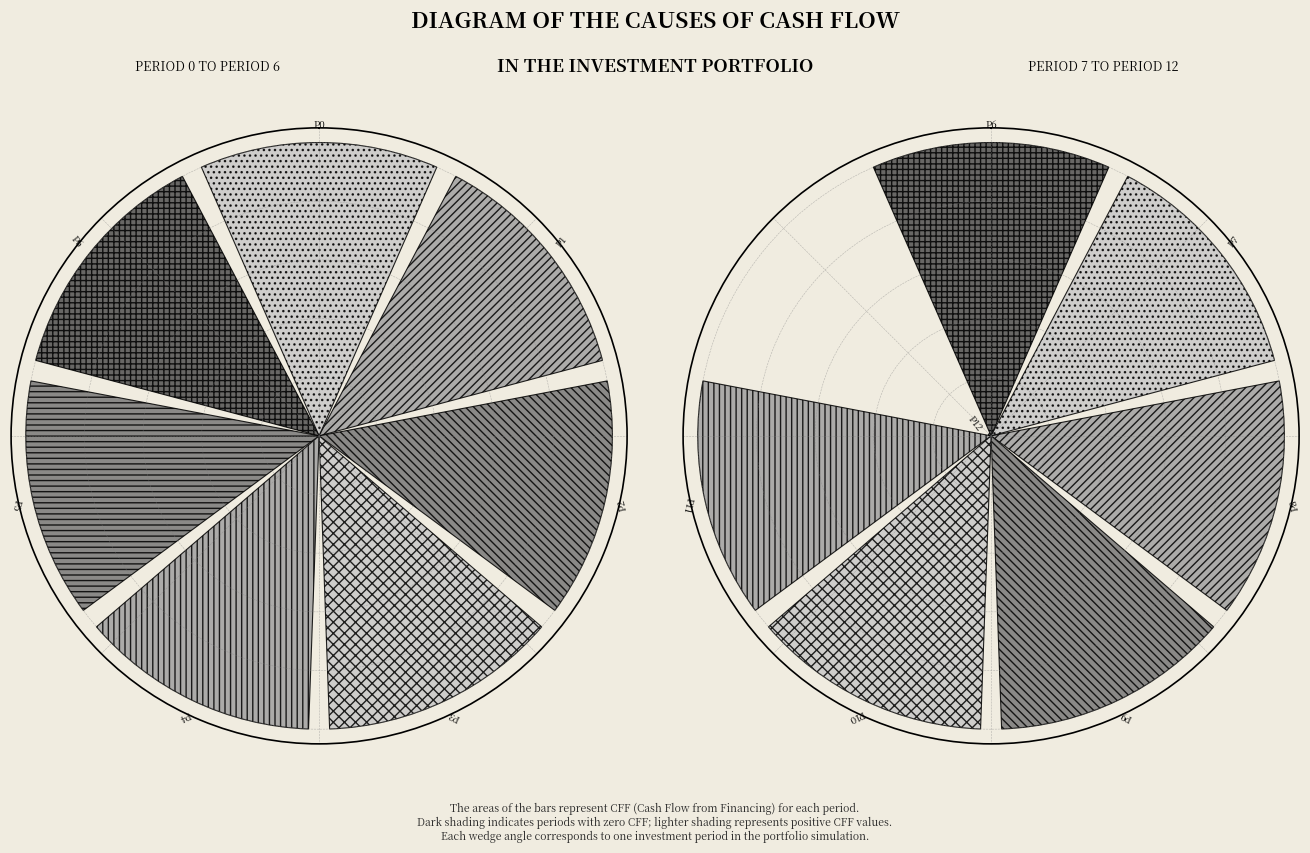

Combined, do Period 6 and Period 1 account for over 50%?

No